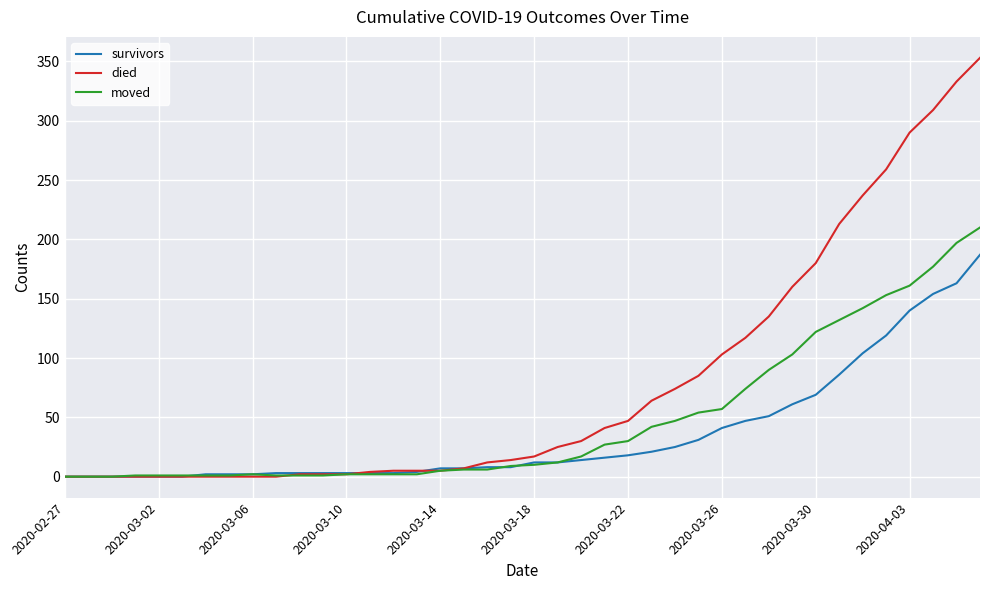

What is the maximum value shown in the chart?

353